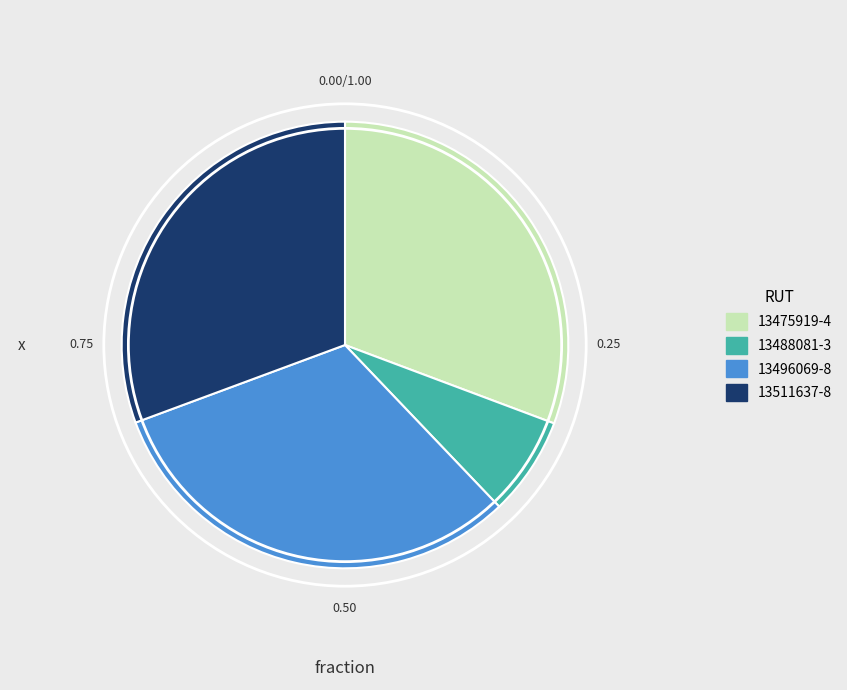

How many slices are in this pie chart?

4